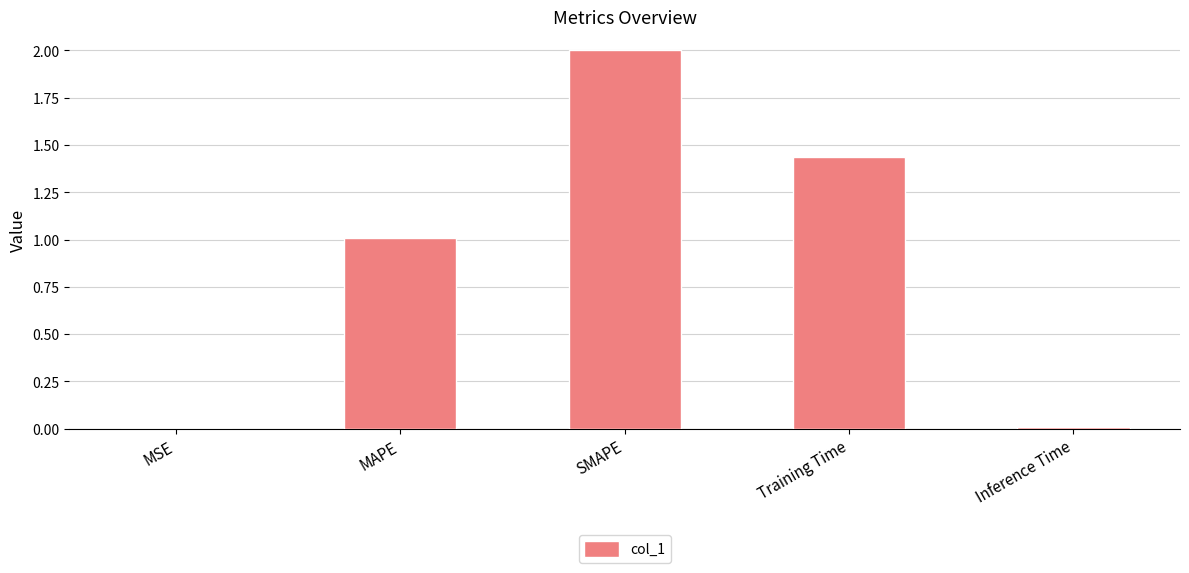

Which category has the highest value across all series?

SMAPE